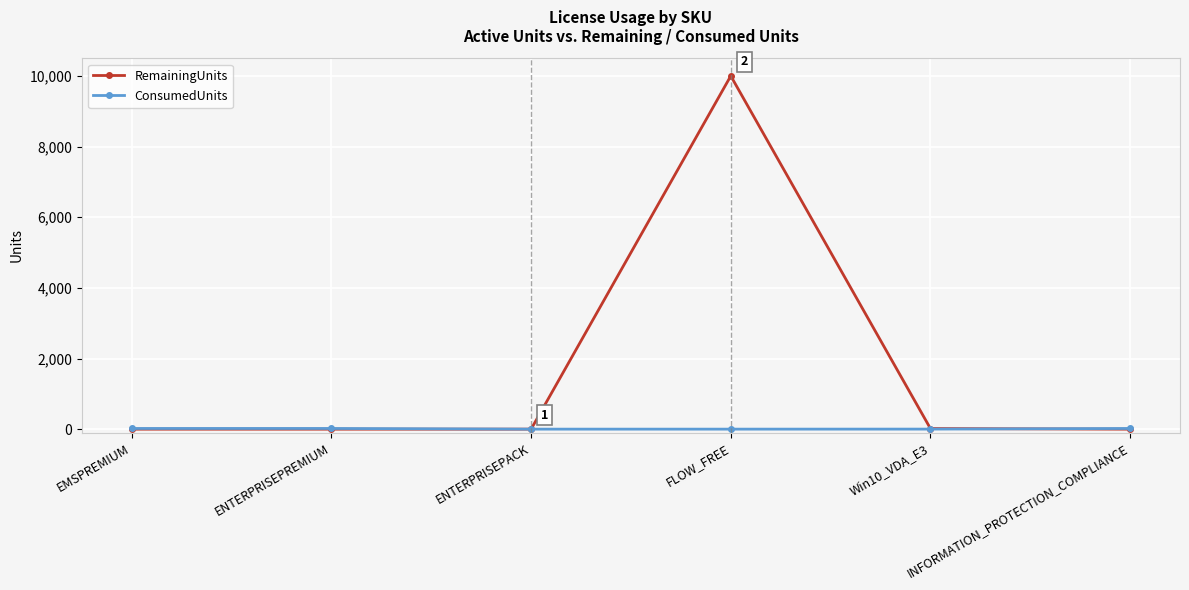

At which category is the sum across all series the highest?

FLOW_FREE